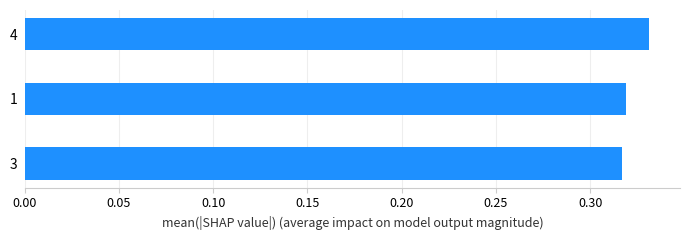

Count the values in the range 0 to 1.

3